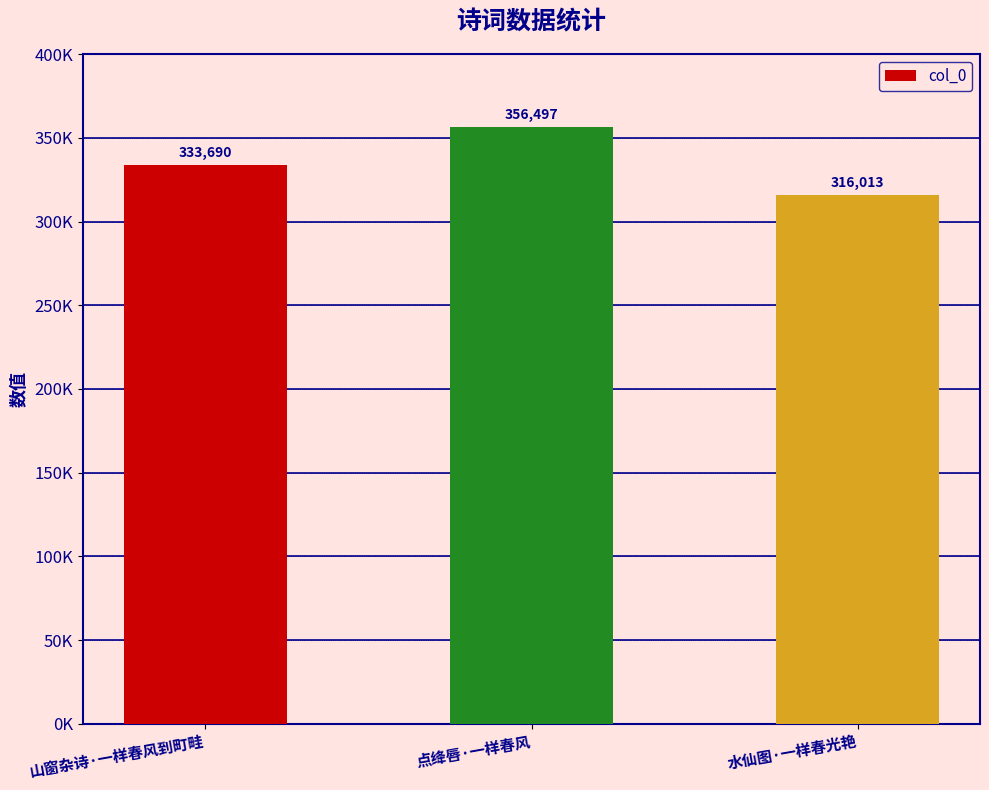

Where is the data nearest to the value 336255?

山窗杂诗·一样春风到町畦